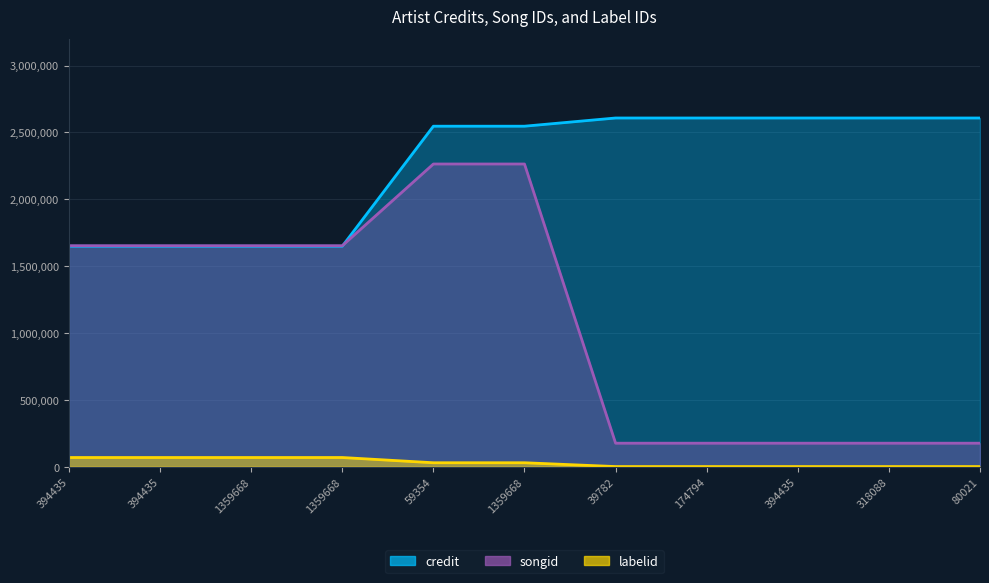

What is the spread (max minus min) of values at 174794?

2606648